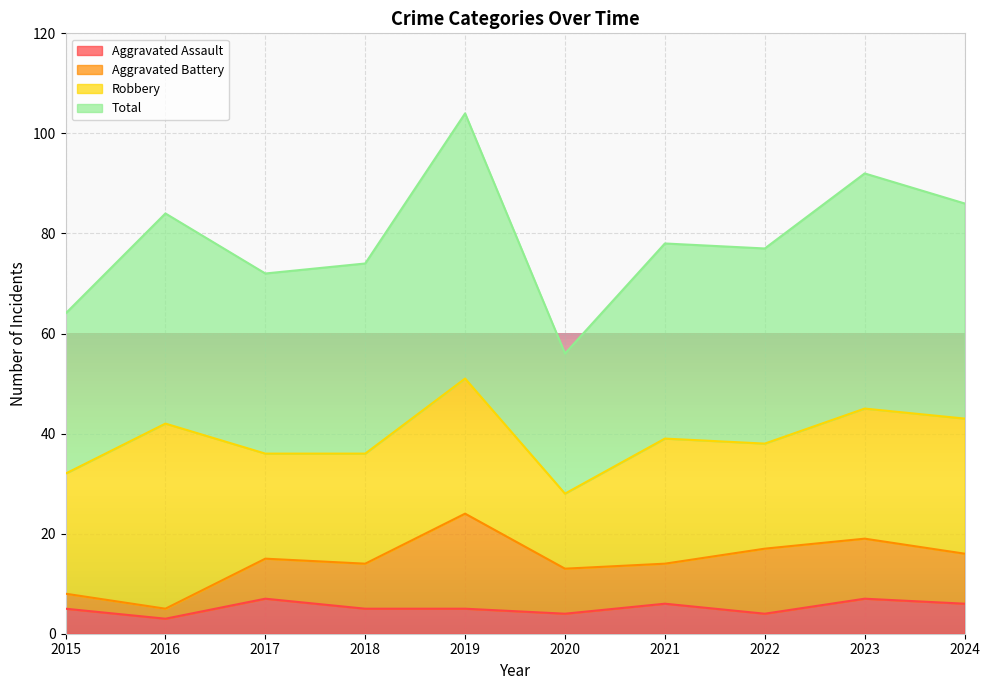

At which label does Aggravated Assault reach its minimum?

2016